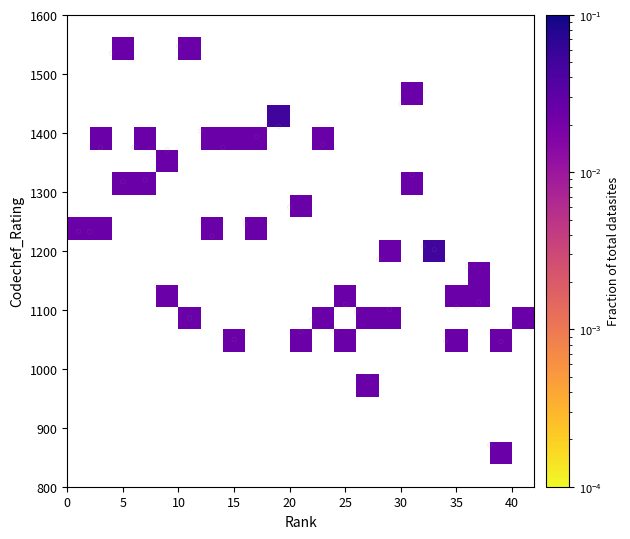

What is the range of X values (max minus min)?

39